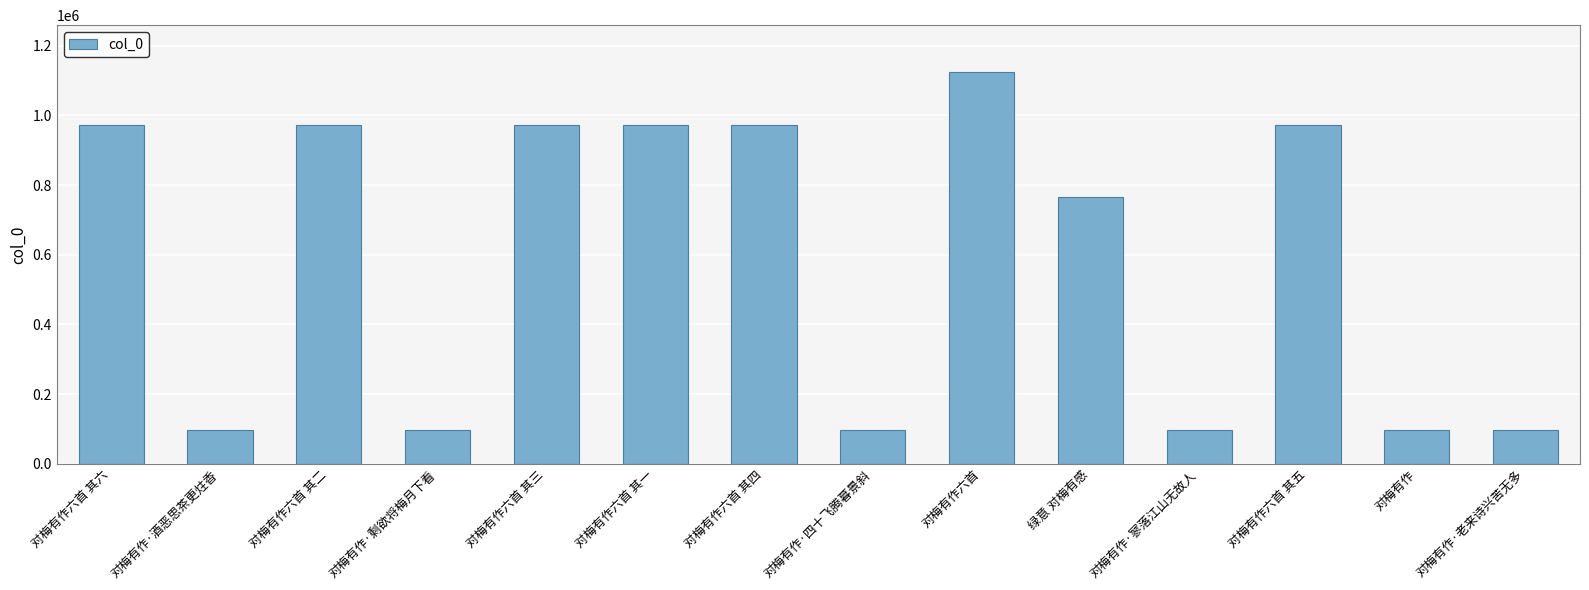

Which has a higher value, 对梅有作 or 对梅有作六首 其六?

对梅有作六首 其六